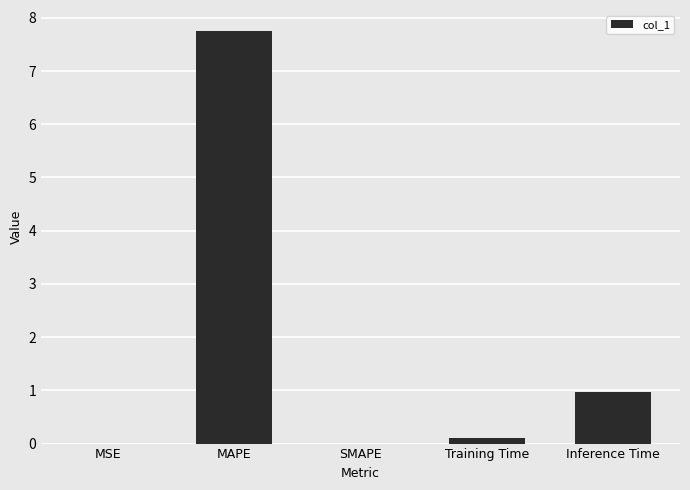

Which has a higher value, MSE or Inference Time?

Inference Time